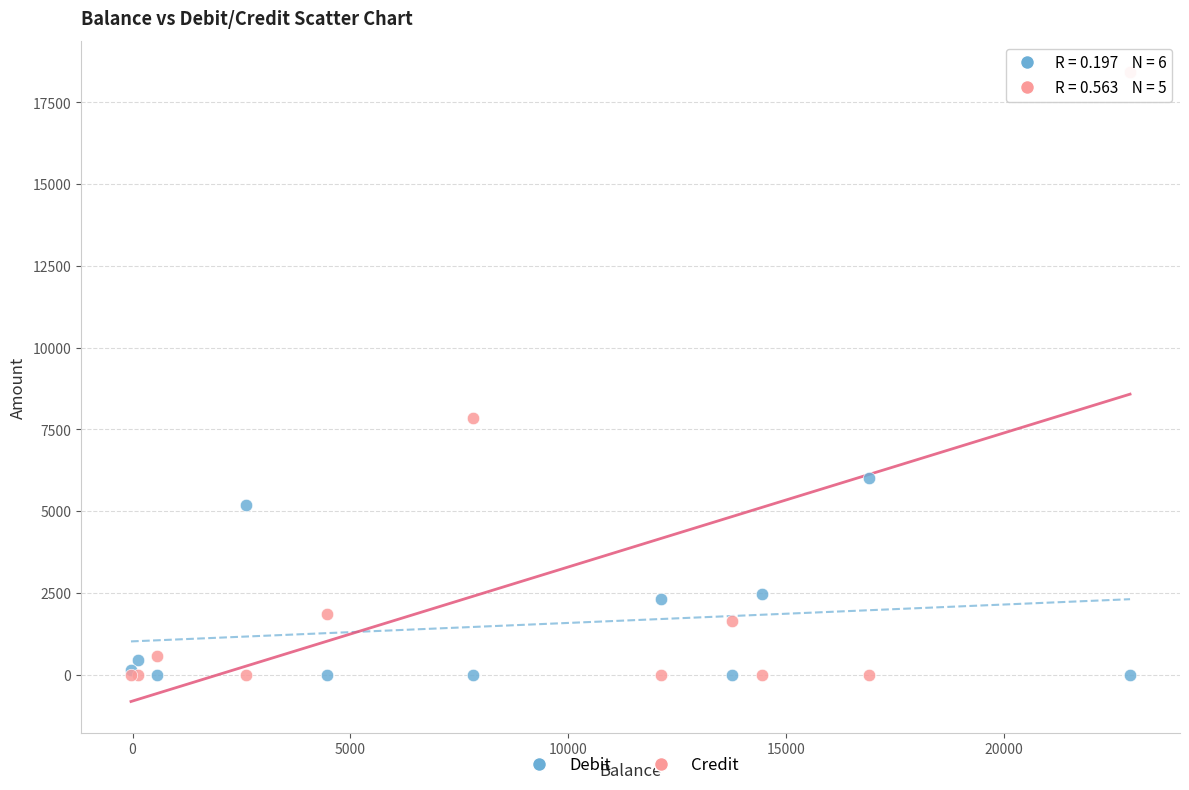

Which series contains the highest Y value?

Credit